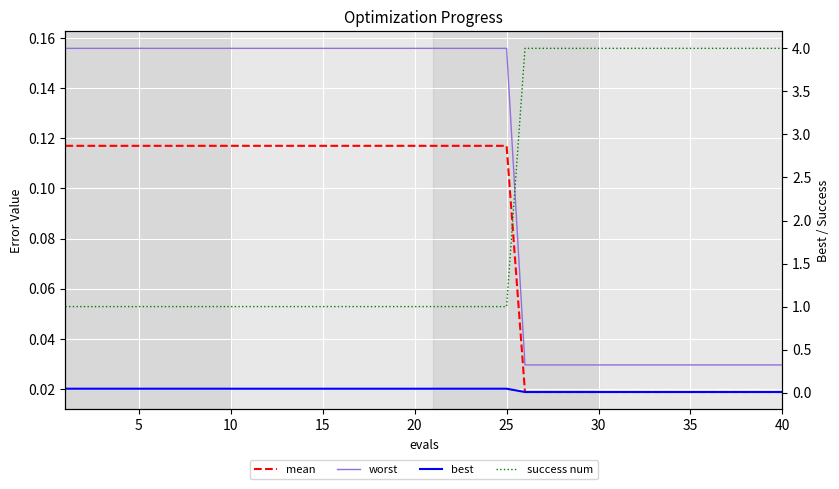

The value of best at 23 is 0.1. True or false?

False